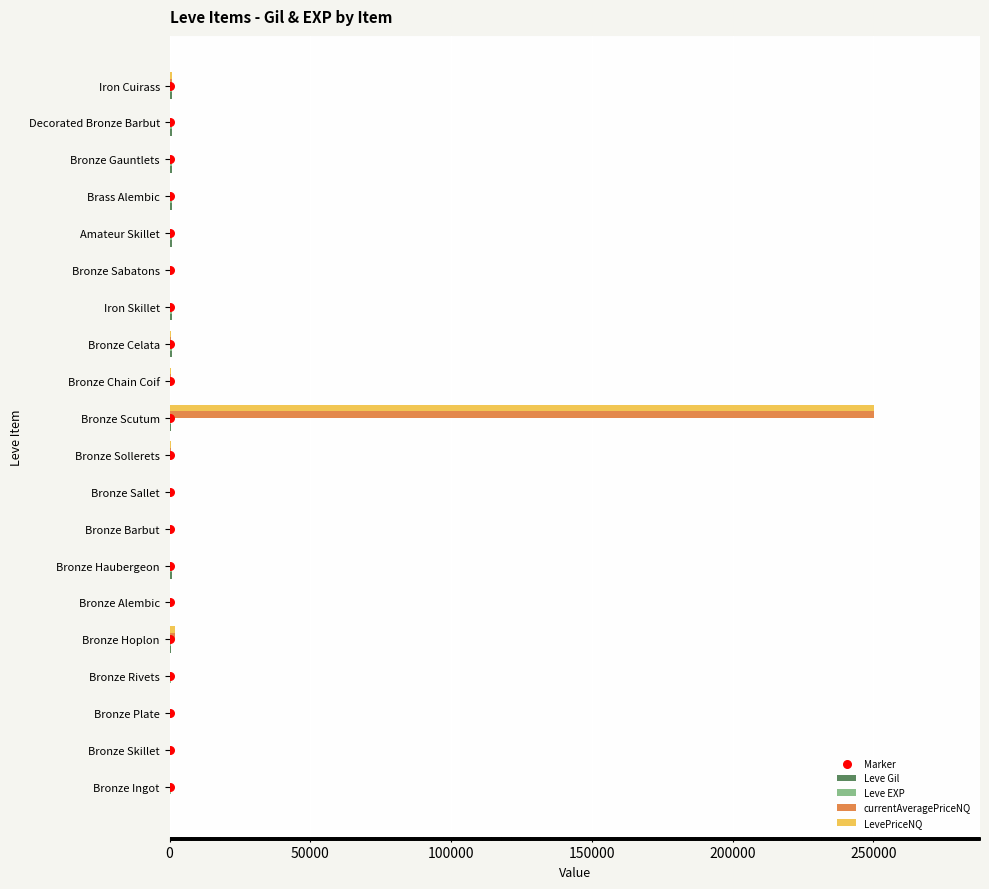

Which series has the widest spread of Y values?

currentAveragePriceNQ